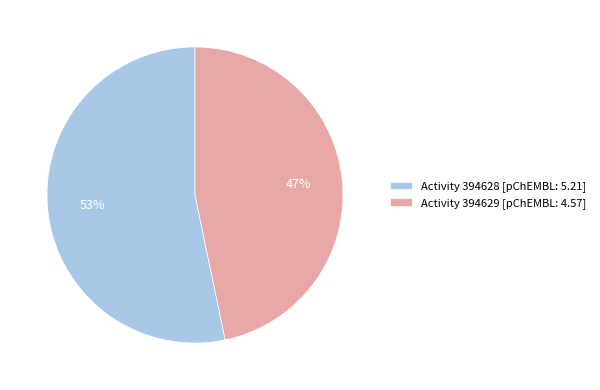

What is the majority slice?

Activity 394628 [pChEMBL: 5.21]